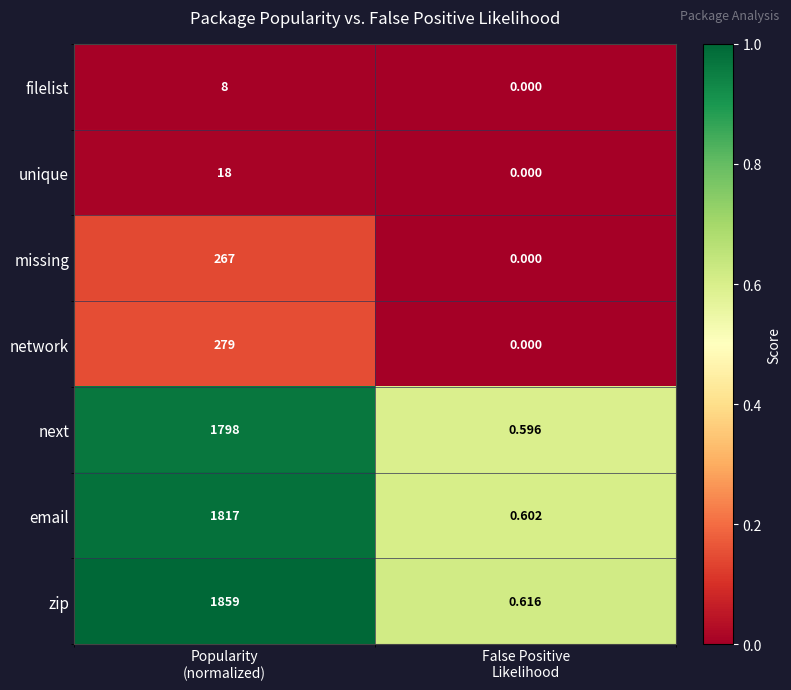

Which series has the largest total across all categories?

zip